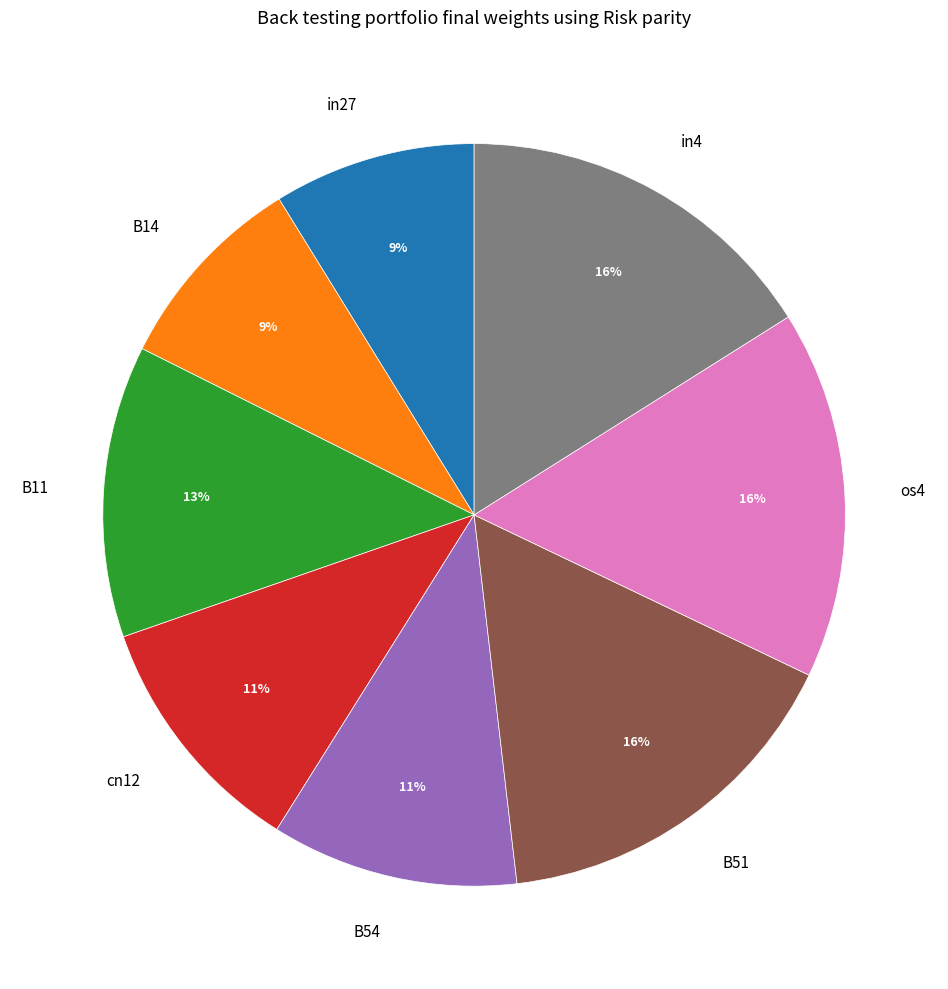

Is the sum of cn12 and in27 greater than half?

No